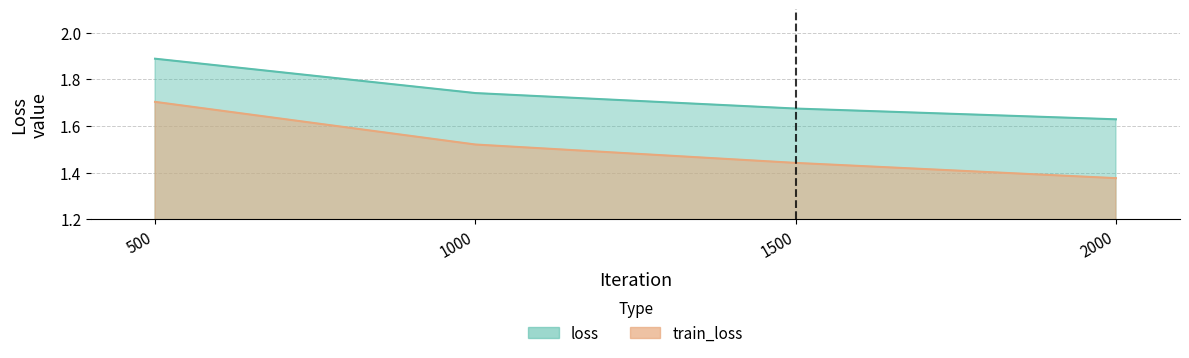

The train_loss series shows 1.4 at 1500. True or false?

True